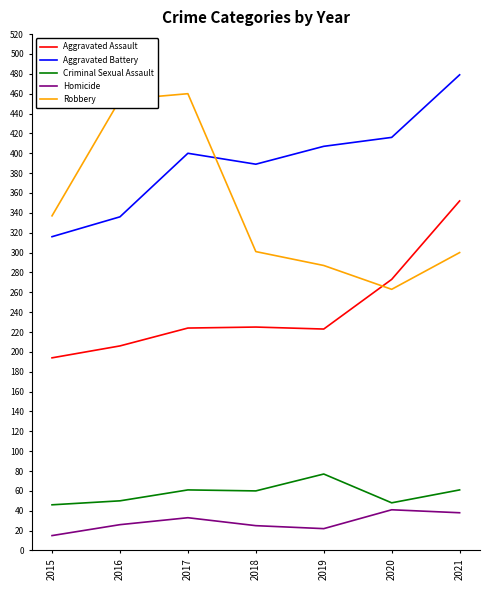

True or false: Aggravated Assault and Aggravated Battery intersect in this chart.

False